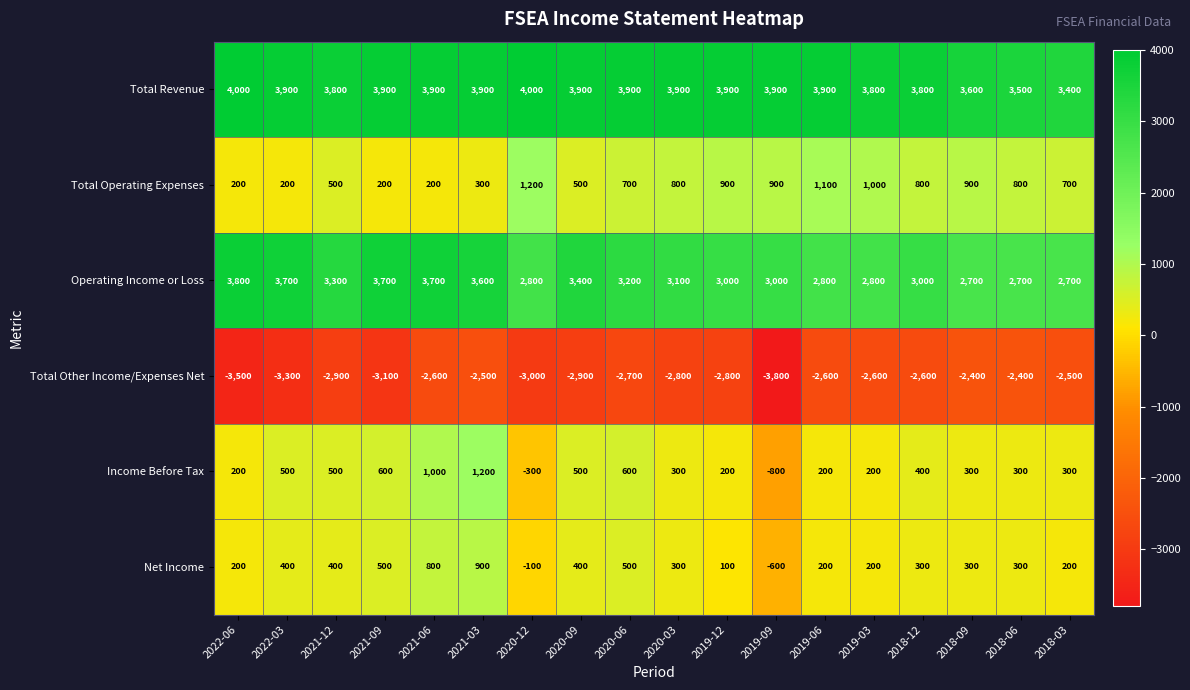

True or false: Income Before Tax has a value of 300 at 2020-03.

True